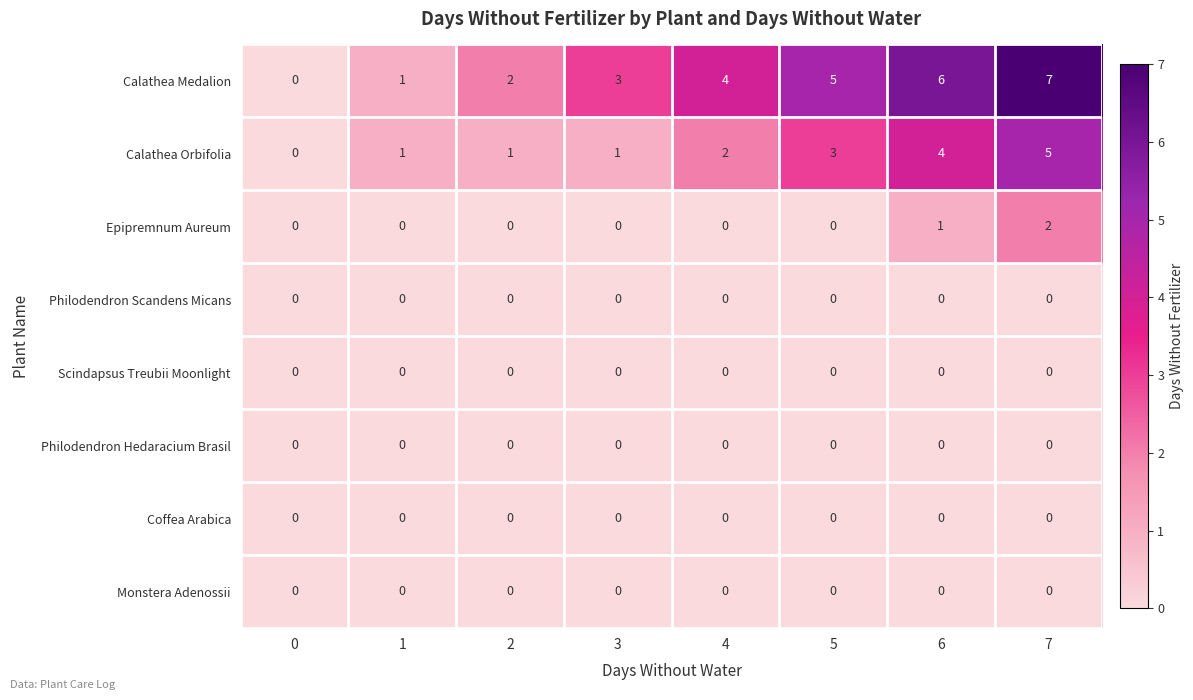

List the labels in order of Calathea Medalion value, smallest first.

0, 1, 2, 3, 4, 5, 6, 7